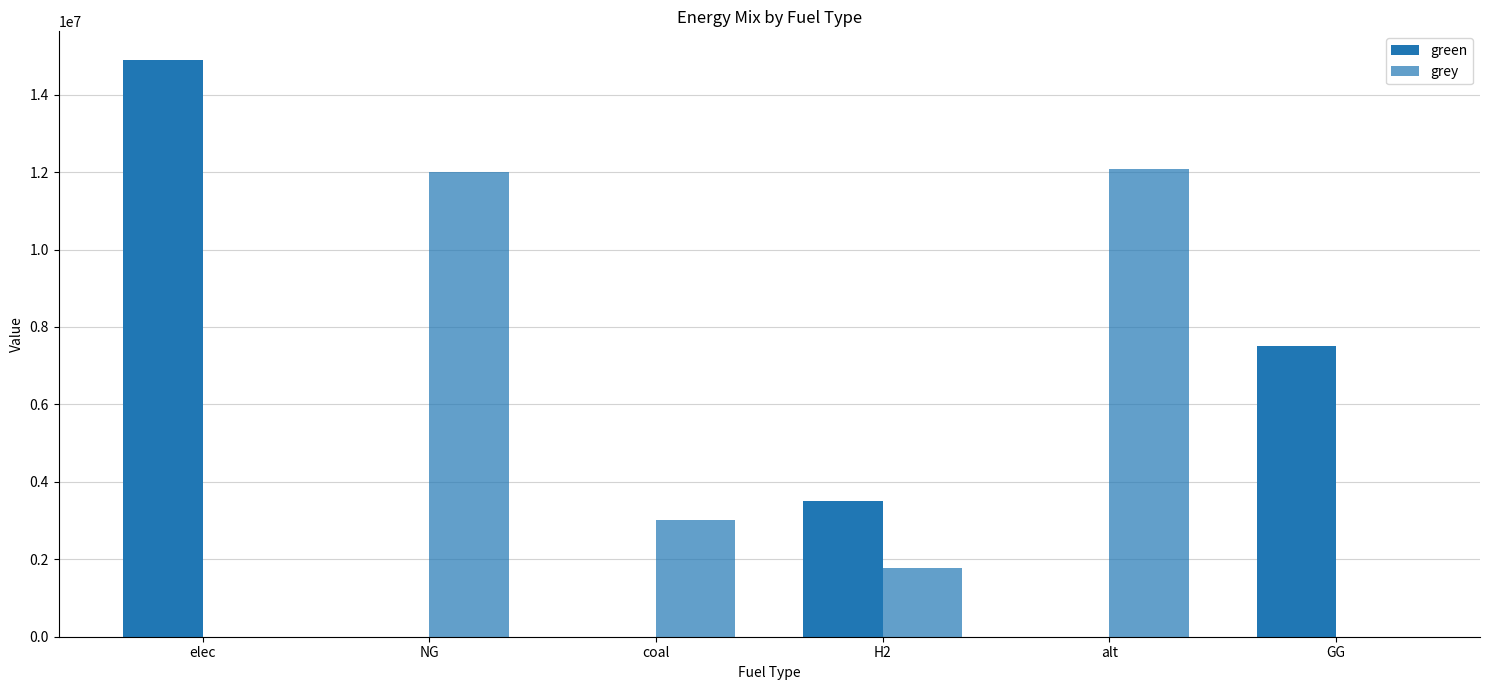

How many data points in grey are above 3011702?

3